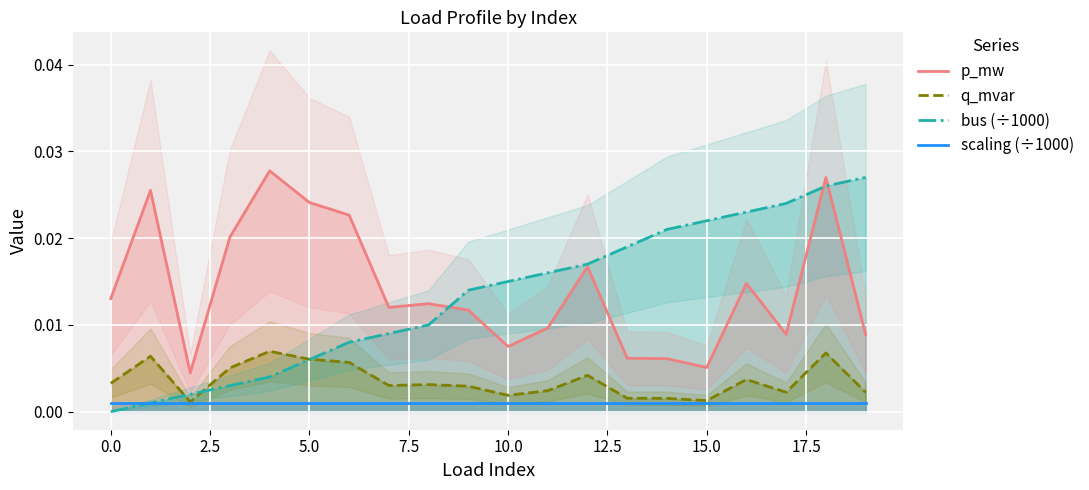

Between 2.5 and 10.0, which is larger?

10.0